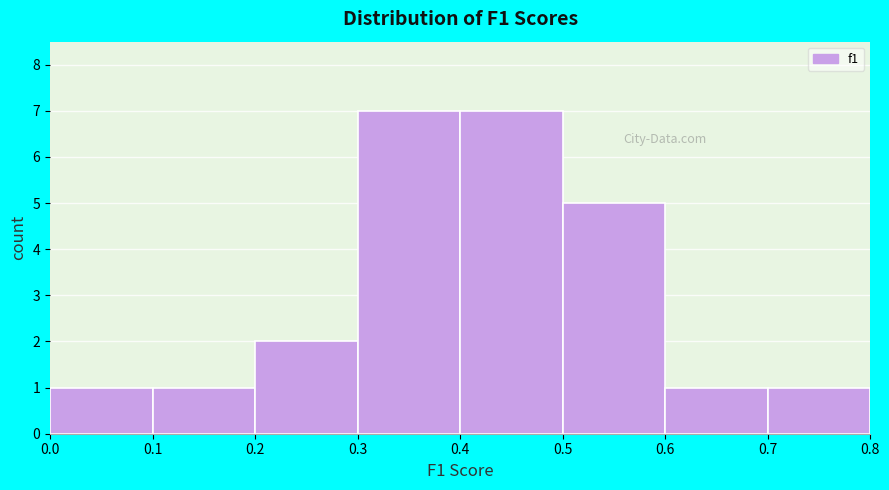

Reading left to right, list every bar in this chart as the range it spans on the x-axis followed by its height. The values are not printed on the chart, so give them approximately, as read against the axis.

0.0 to 0.1: 1
0.1 to 0.2: 1
0.2 to 0.3: 2
0.3 to 0.4: 7
0.4 to 0.5: 7
0.5 to 0.6: 5
0.6 to 0.7: 1
0.7 to 0.8: 1